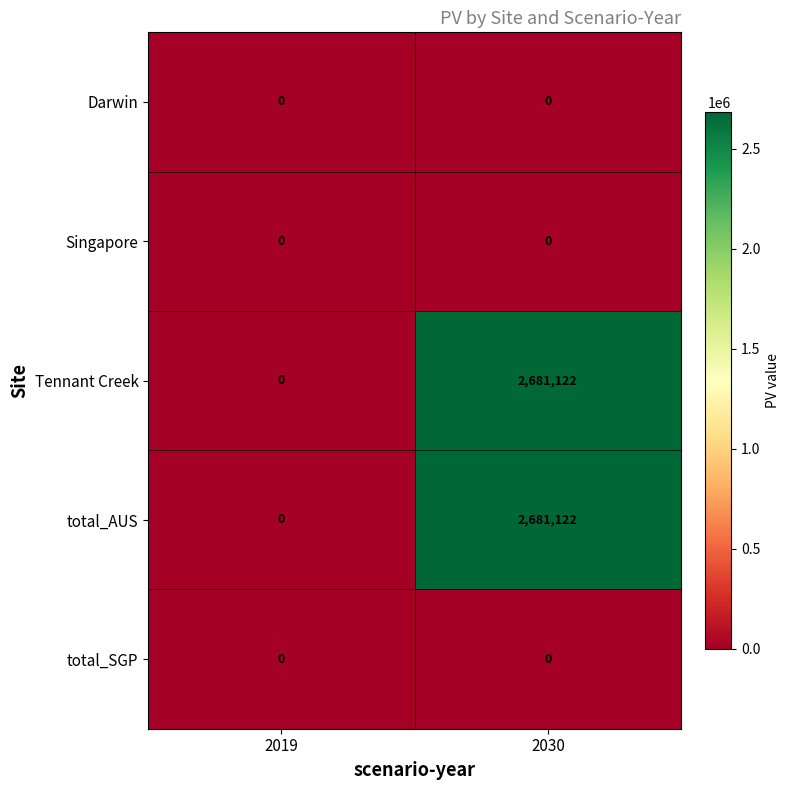

Reading left to right, transcribe all the data shown in this chart.

Darwin: 2019=0	2030=0
Singapore: 2019=0	2030=0
Tennant Creek: 2019=0	2030=2681122
total_AUS: 2019=0	2030=2681122
total_SGP: 2019=0	2030=0